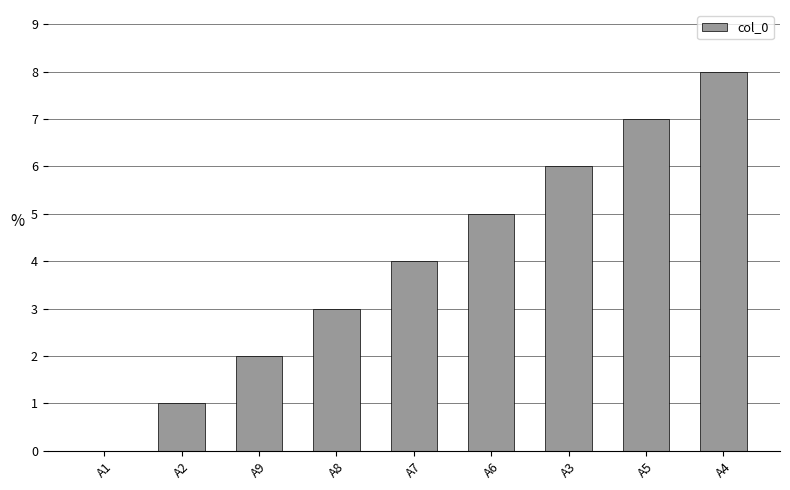

Reading left to right, extract all data points from this chart.

A1=0	A2=1	A9=2	A8=3	A7=4	A6=5	A3=6	A5=7	A4=8